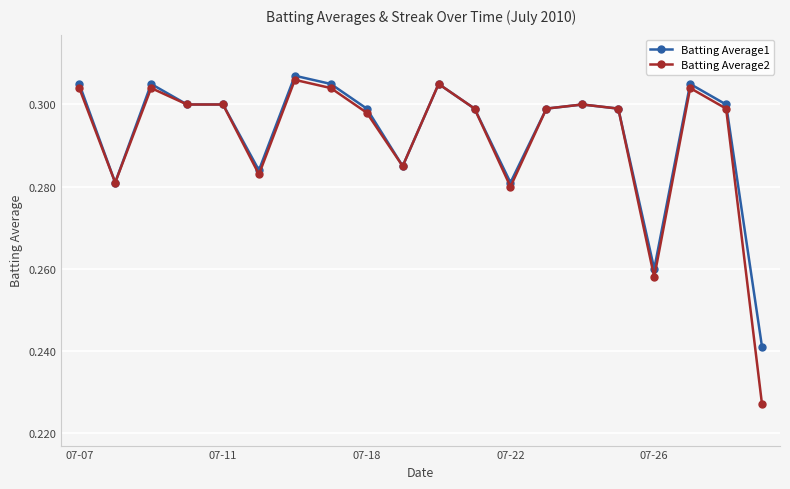

How many Batting Average2 values are between 0 and 1?

20